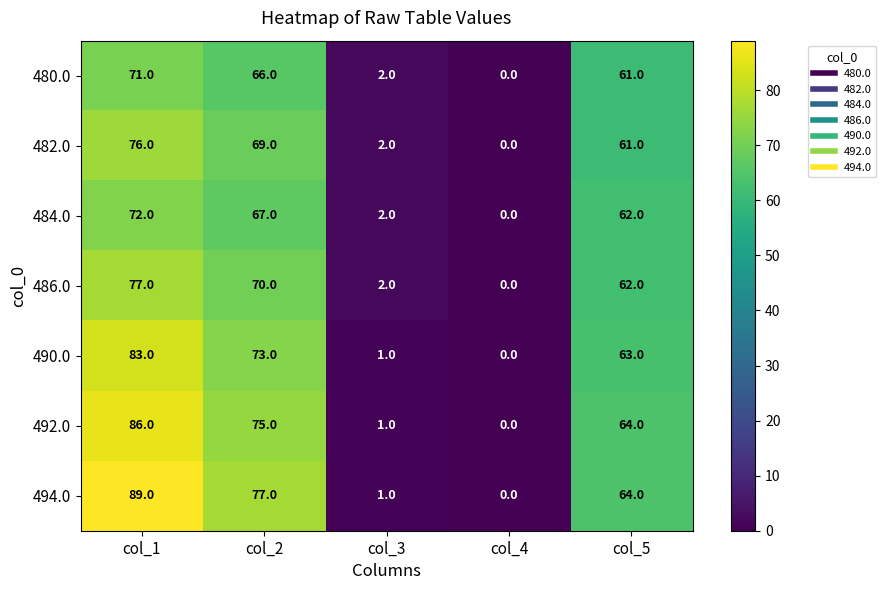

What is the average value of the 492.0 series?

45